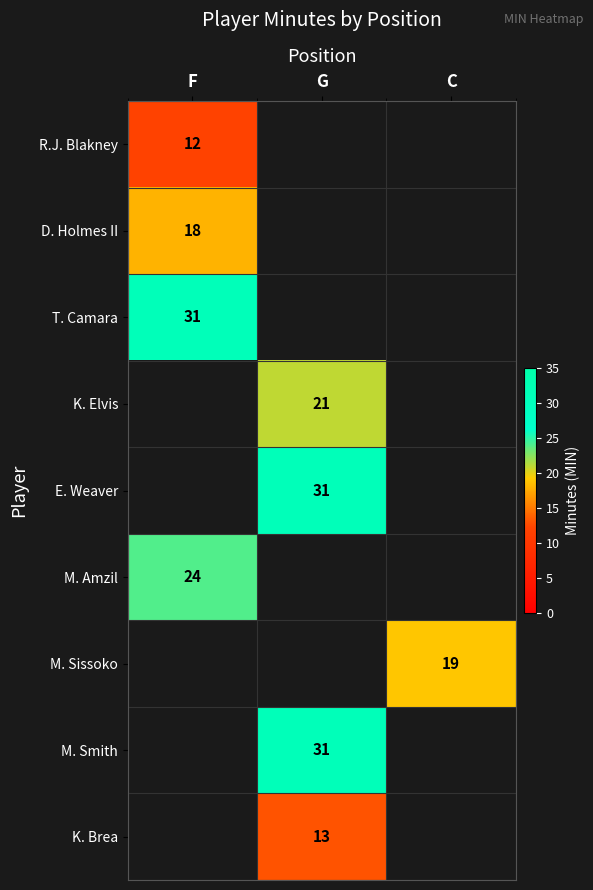

What is the greatest value displayed?

31.0